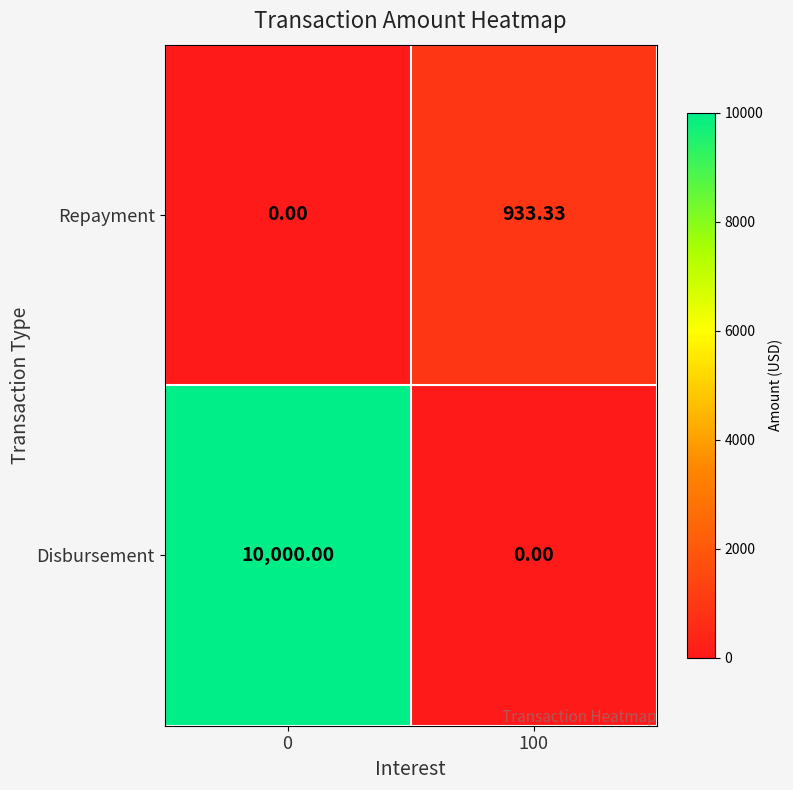

Which series has the widest spread of values?

Disbursement